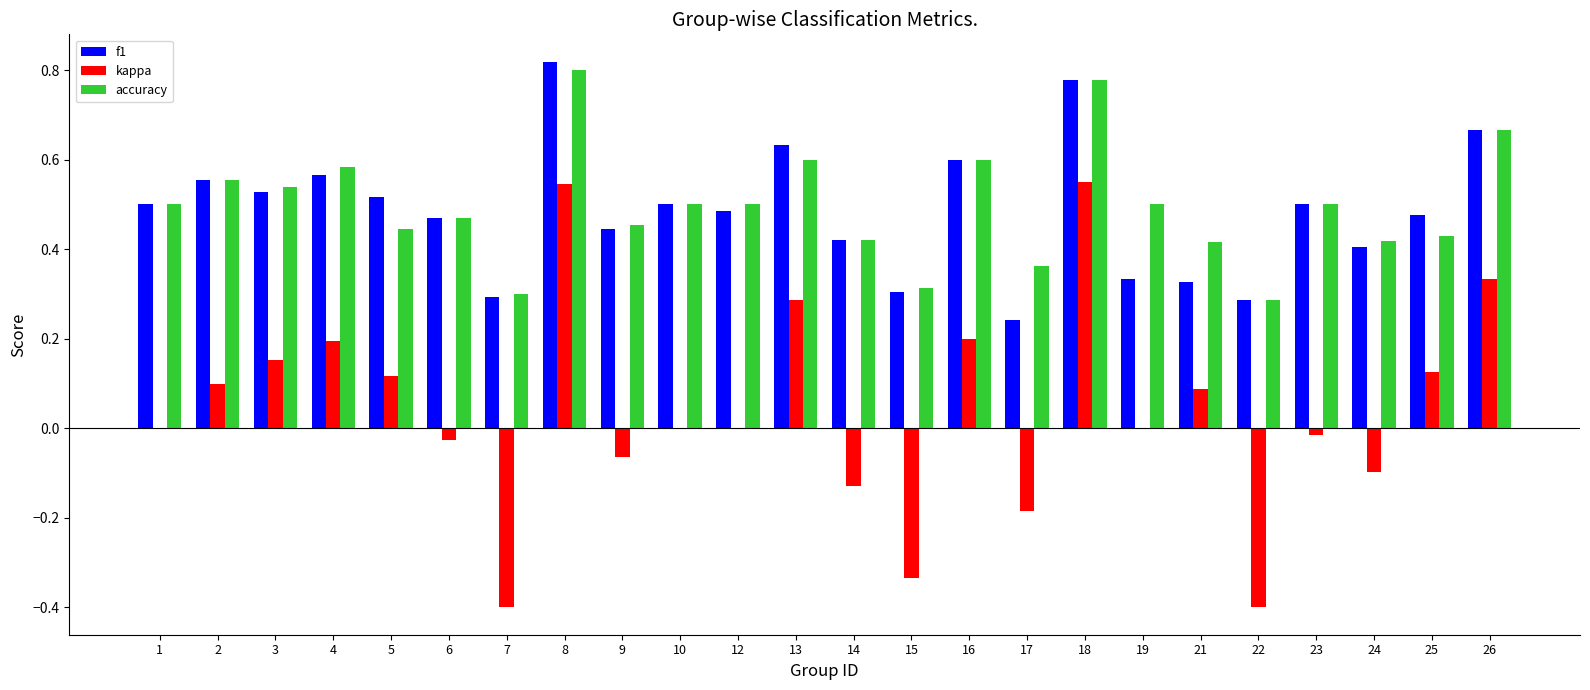

Which category has the highest value across all series?

8